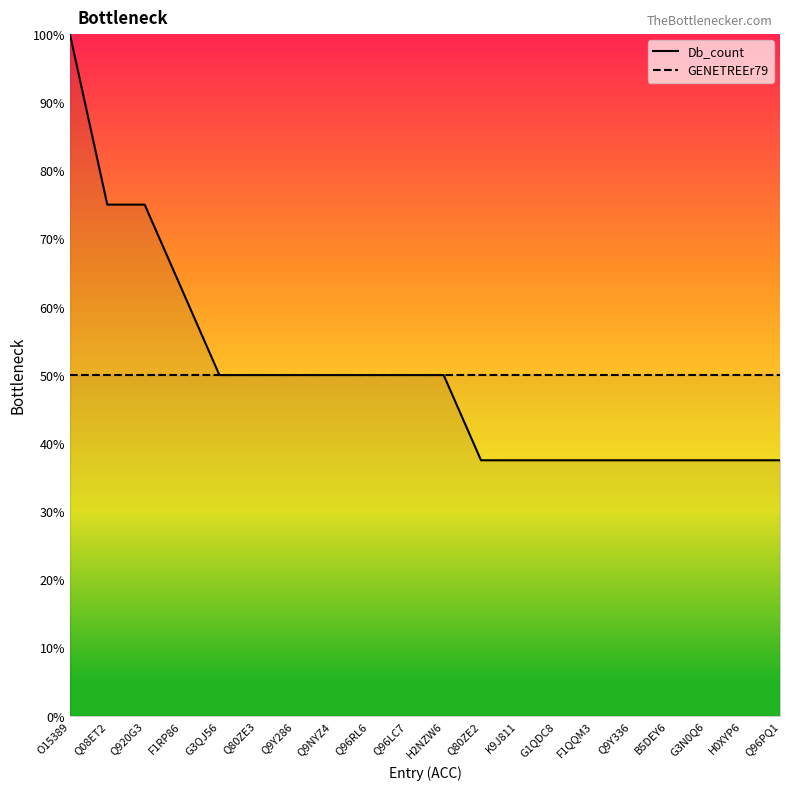

What is the highest value of the Db_count series?

100.0